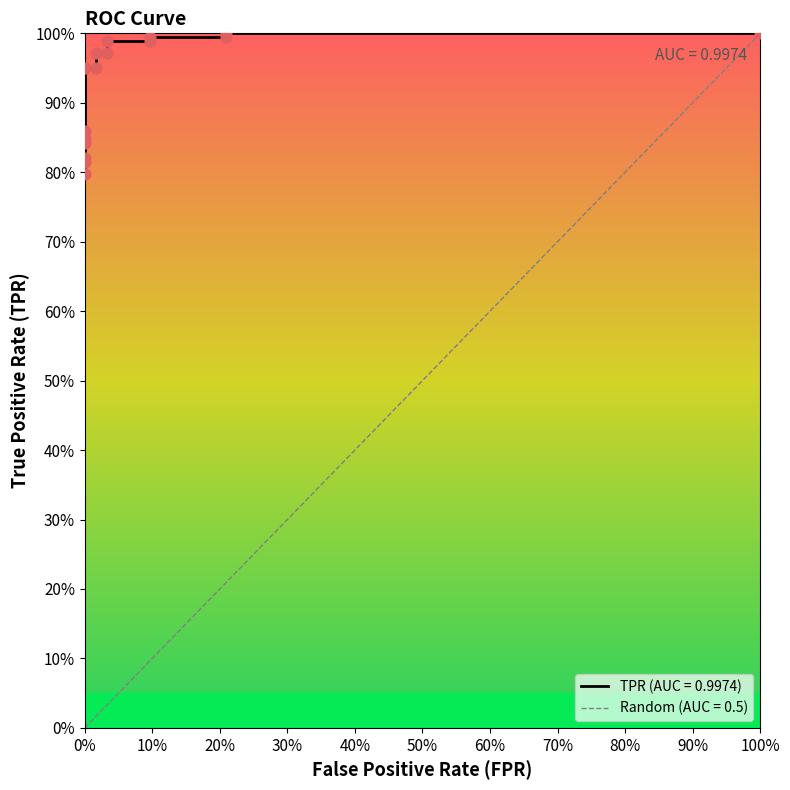

What is the change in value from 0 to 0.01612903225806452?

+0.2